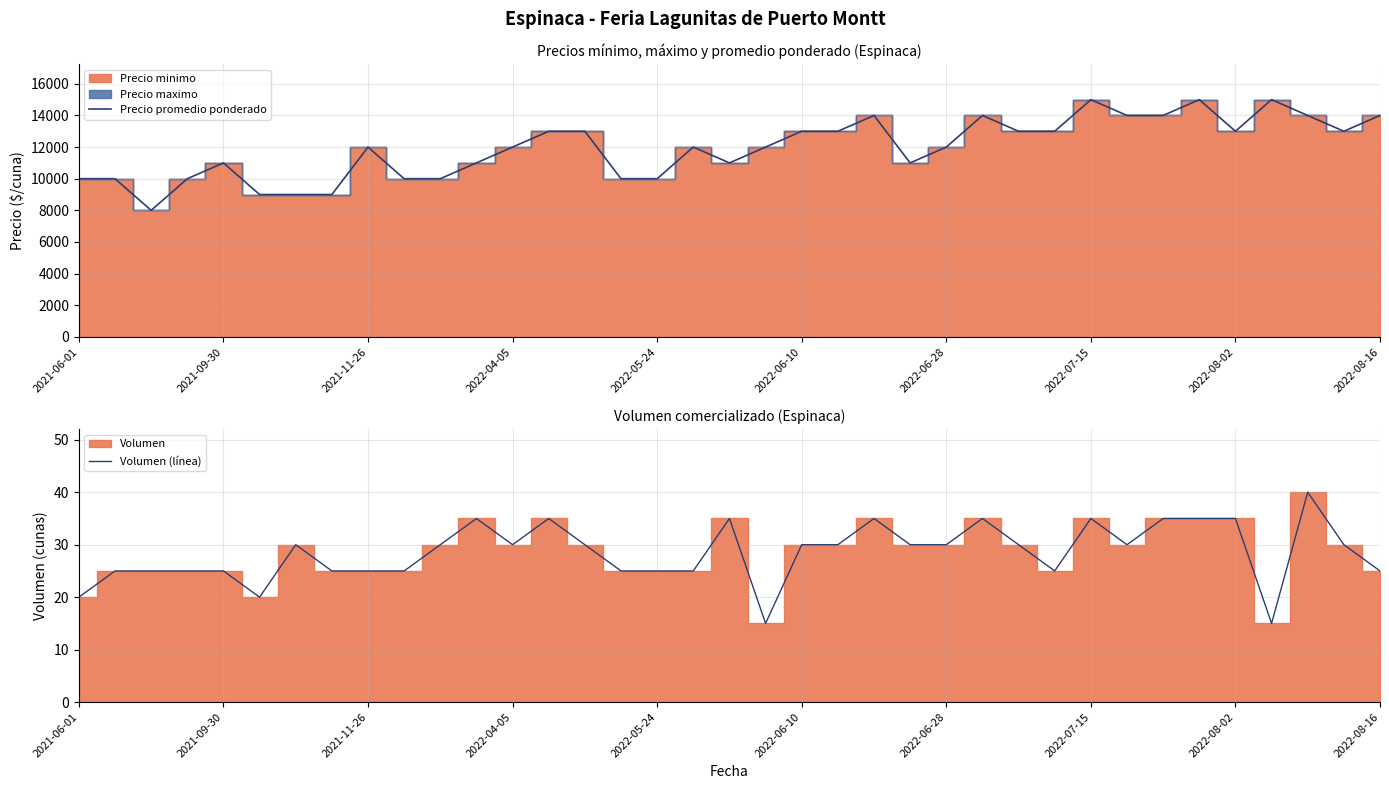

The value of Precio promedio ponderado at 2022-07-15 is 3950. True or false?

False